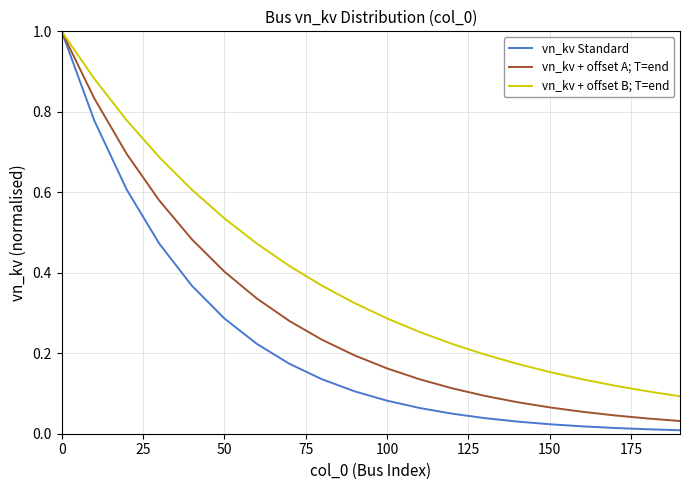

Which series has the largest total across all categories?

vn_kv + offset B; T=end